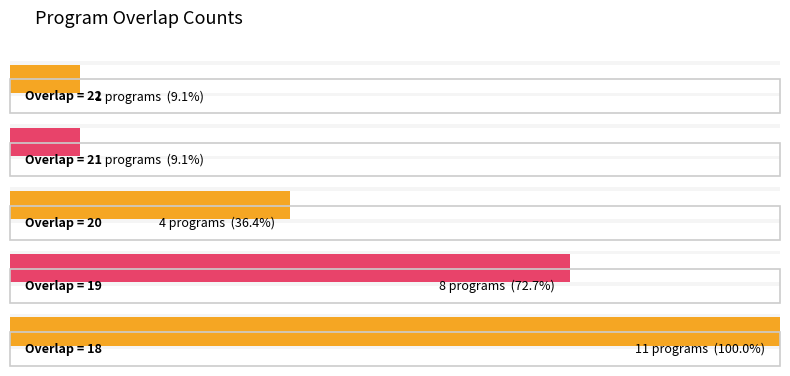

Count the values in the range 18 to 19.

19